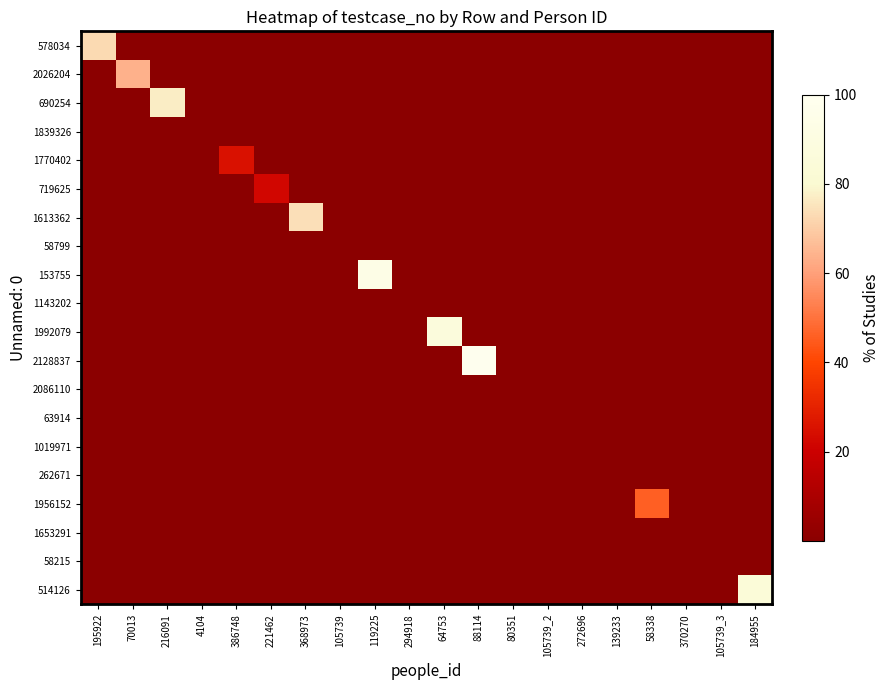

At which category does the chart reach its peak across all series?

88114